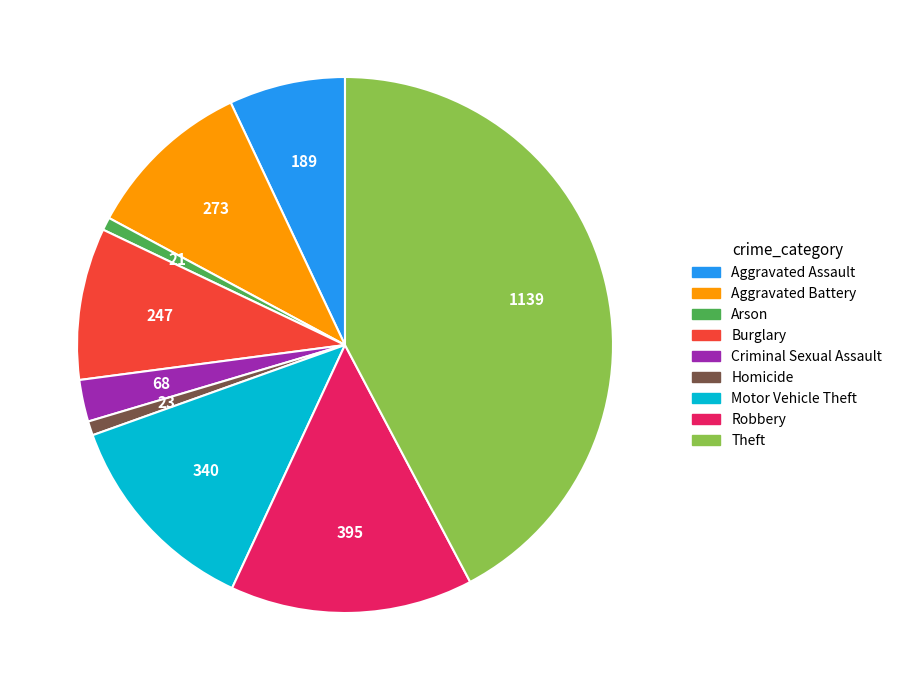

What is the largest slice in the pie chart?

Theft